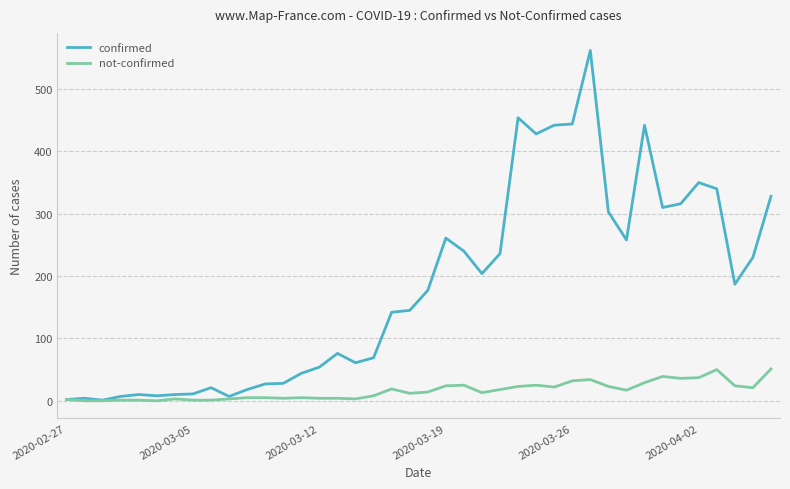

Which series has the largest total across all categories?

confirmed